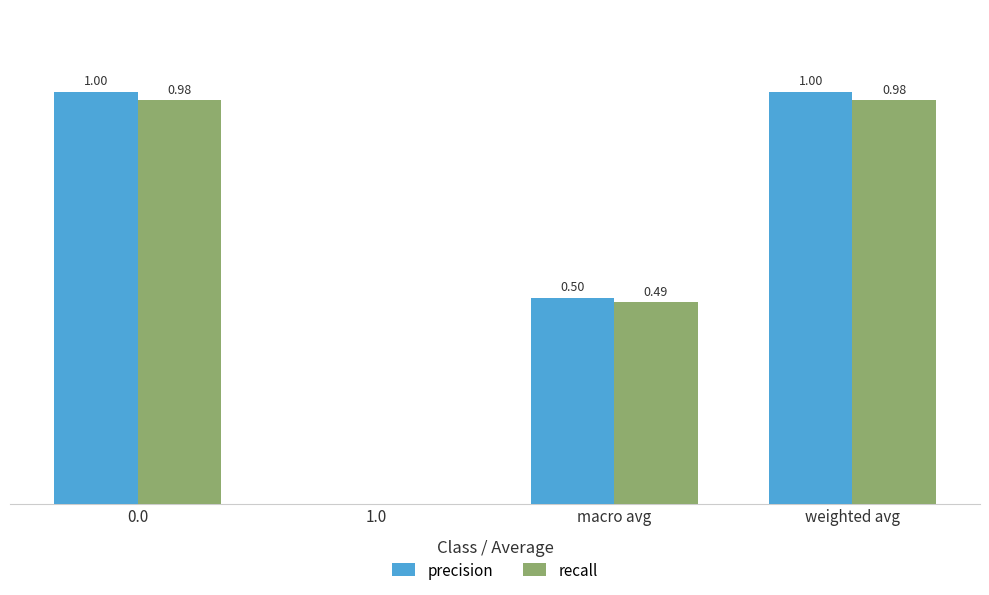

Is the value of precision at macro avg greater than the value of recall at macro avg?

Yes